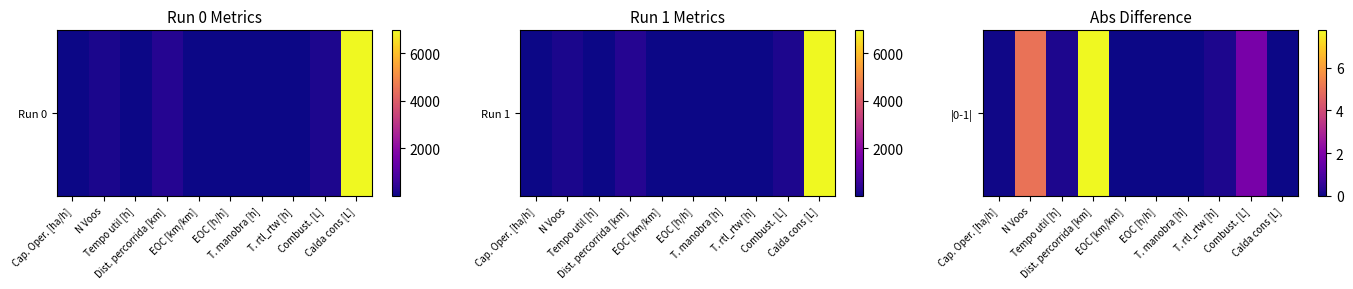

At which category does the chart reach its minimum across all series?

EOC [h/h]